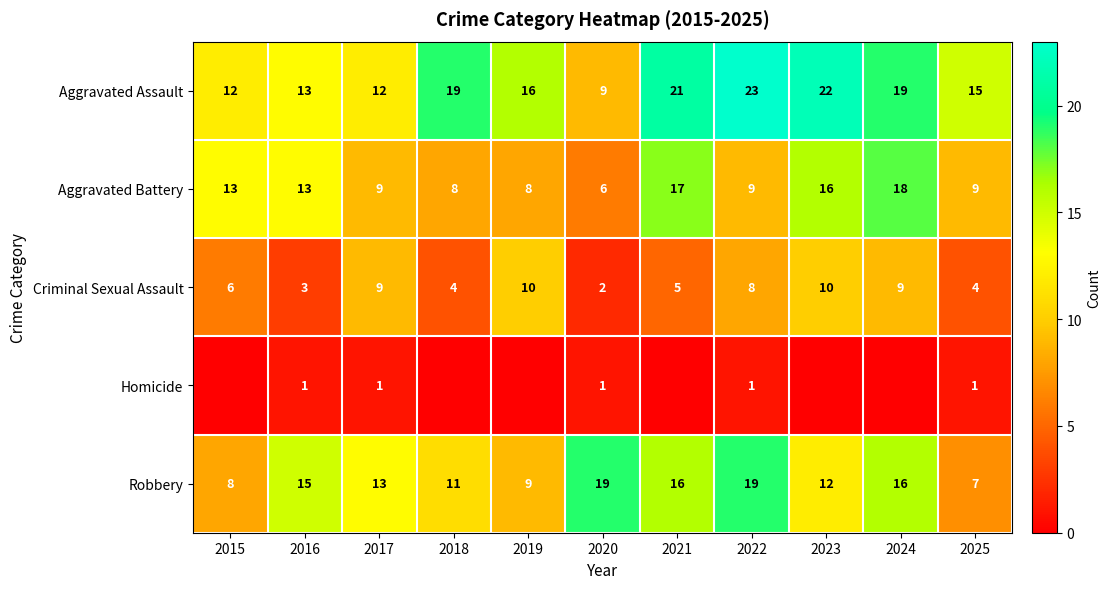

The value of Aggravated Assault at 2022 is 11. True or false?

False